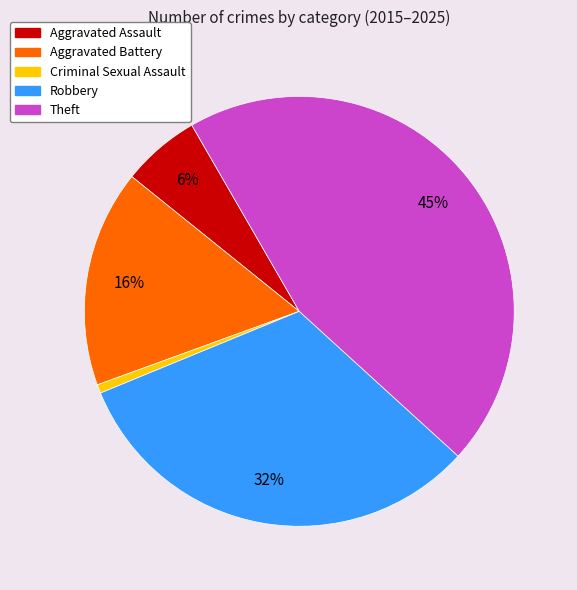

How many segments does this pie chart have?

5